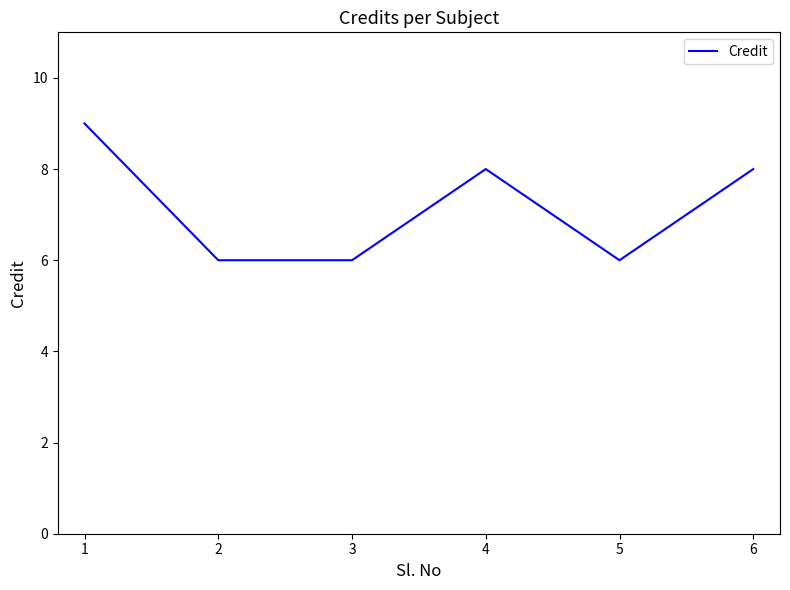

Is it true that the value at 2 is 3?

False